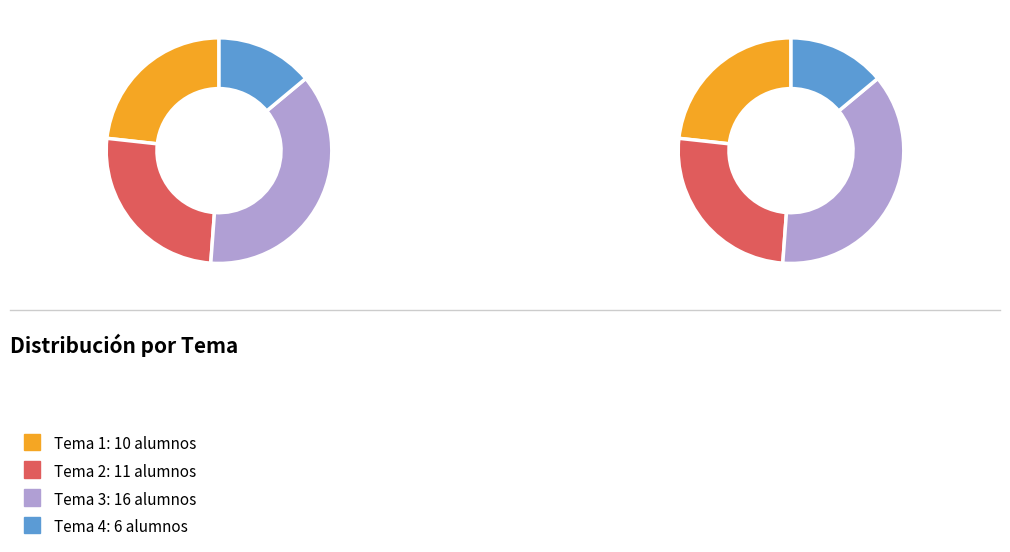

Which slice is the smallest?

4